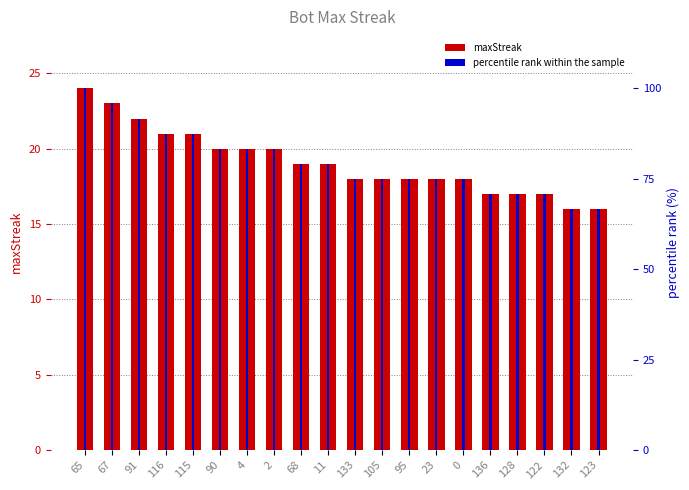

Rank the series by their maximum value, from lowest to highest.

maxStreak, percentile rank within the sample